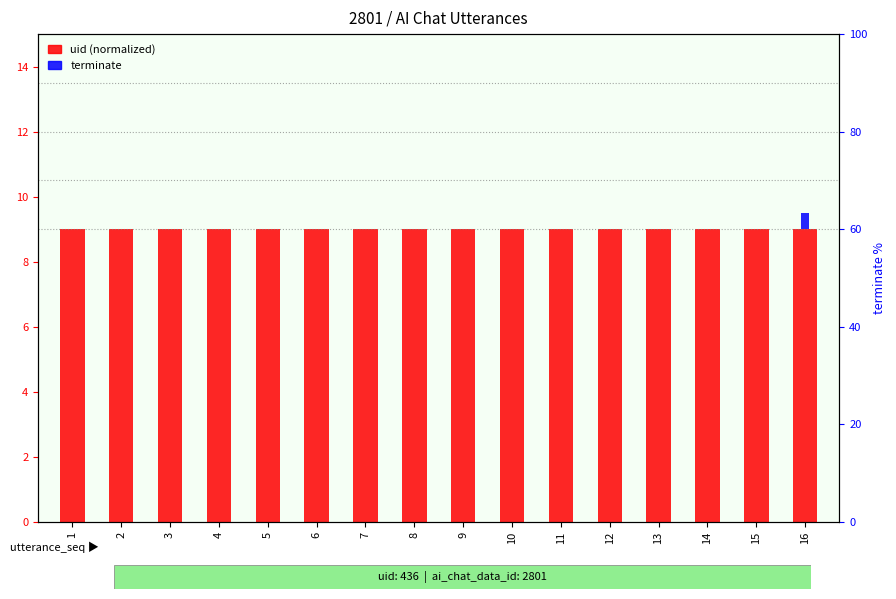

Read the uid (normalized) value at 12.

9.0